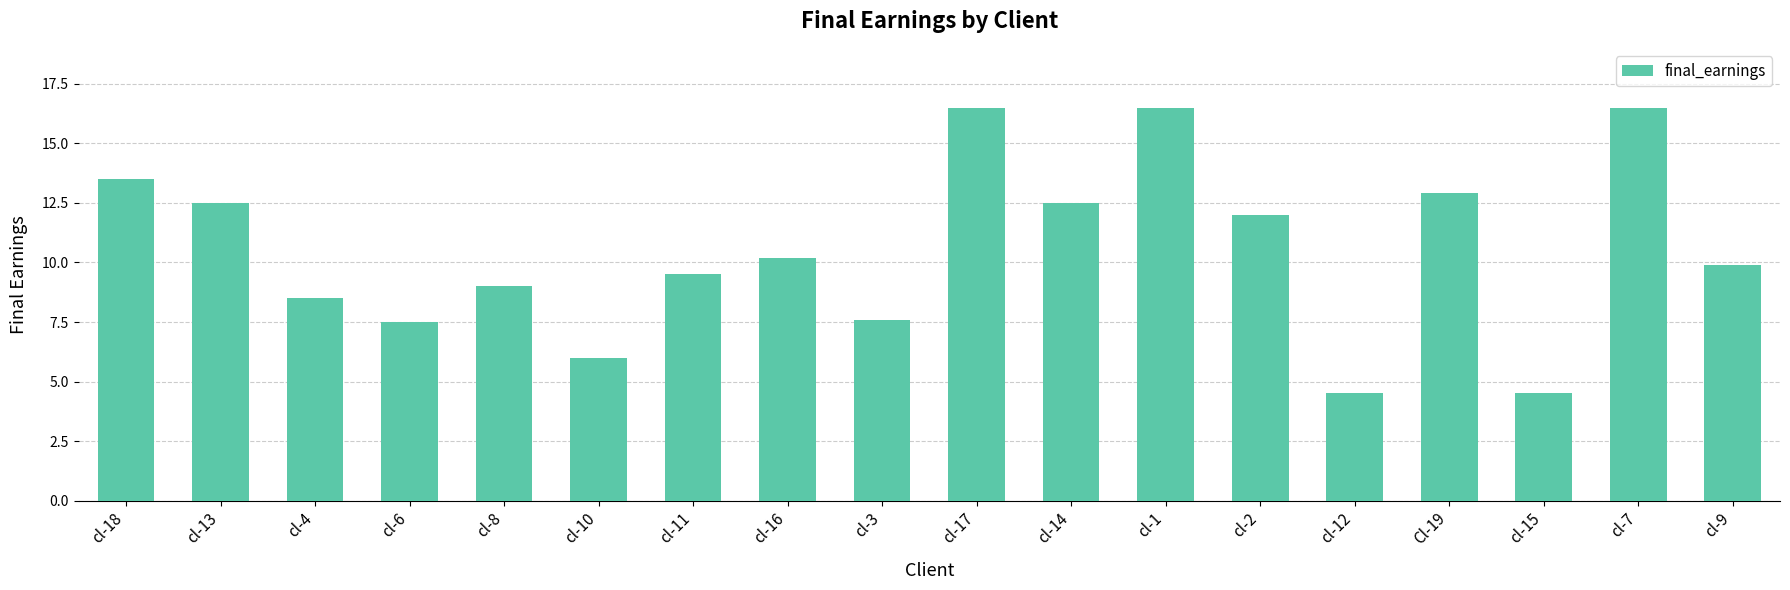

What is the maximum value shown in the chart?

16.5